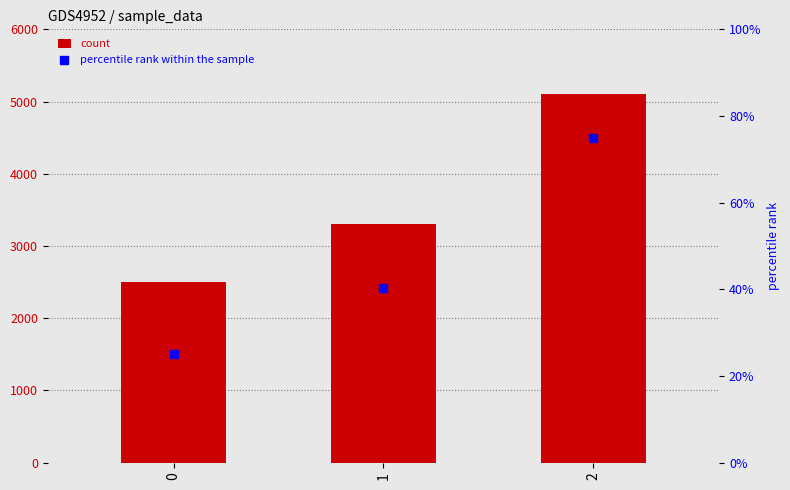

Which series contains the highest Y value?

count